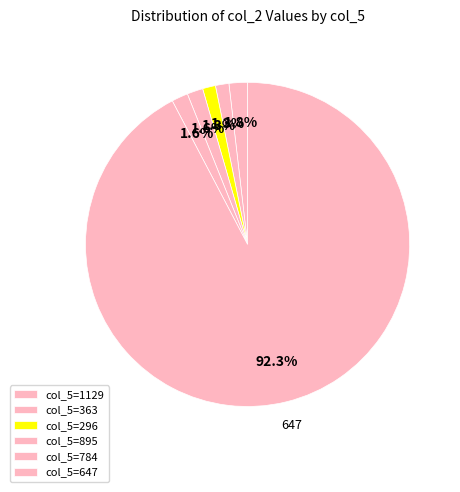

Which slice is the smallest?

296